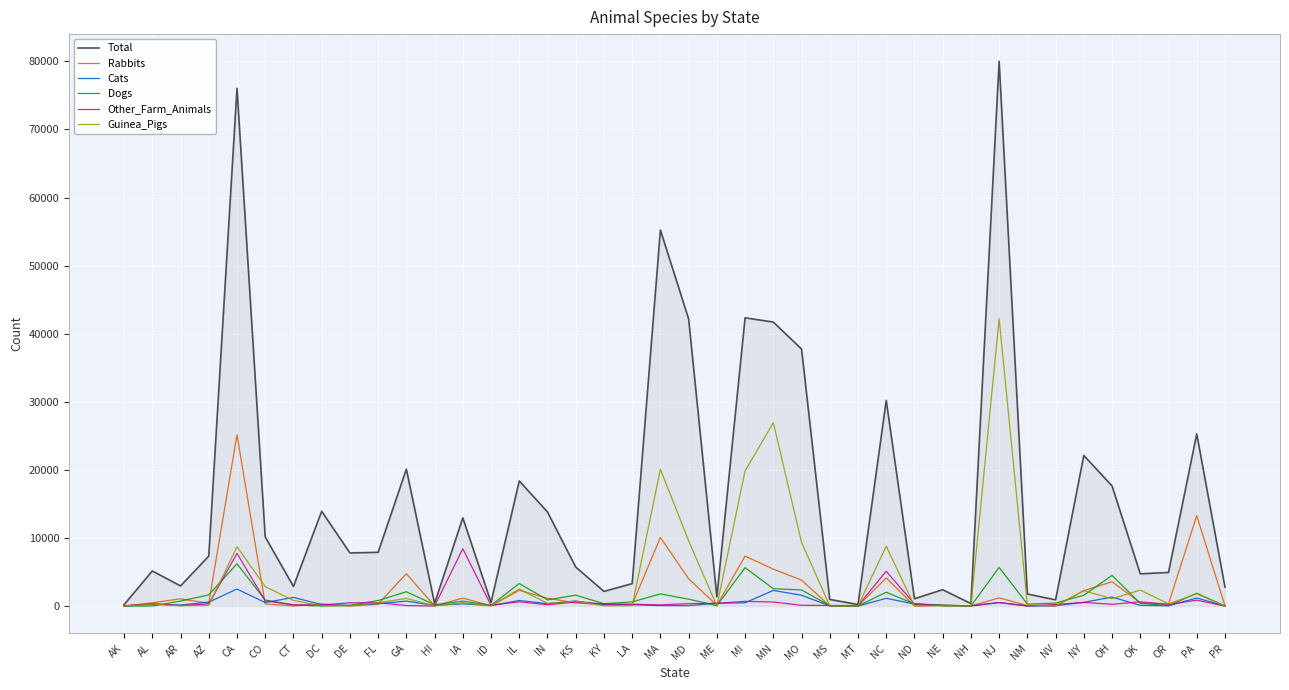

Where does the Dogs series first go above 711?

AR